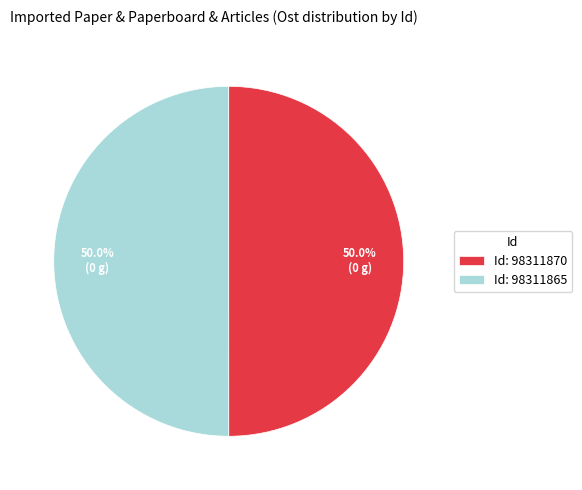

How many slices are in this pie chart?

2